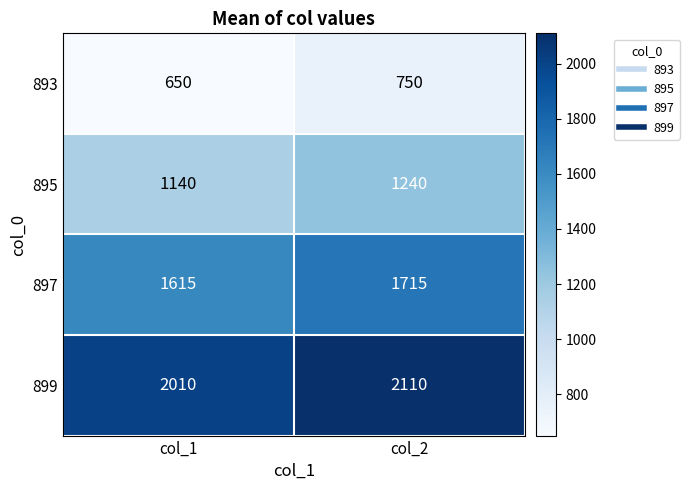

Read the 893 value at col_1, to the nearest 5.

650